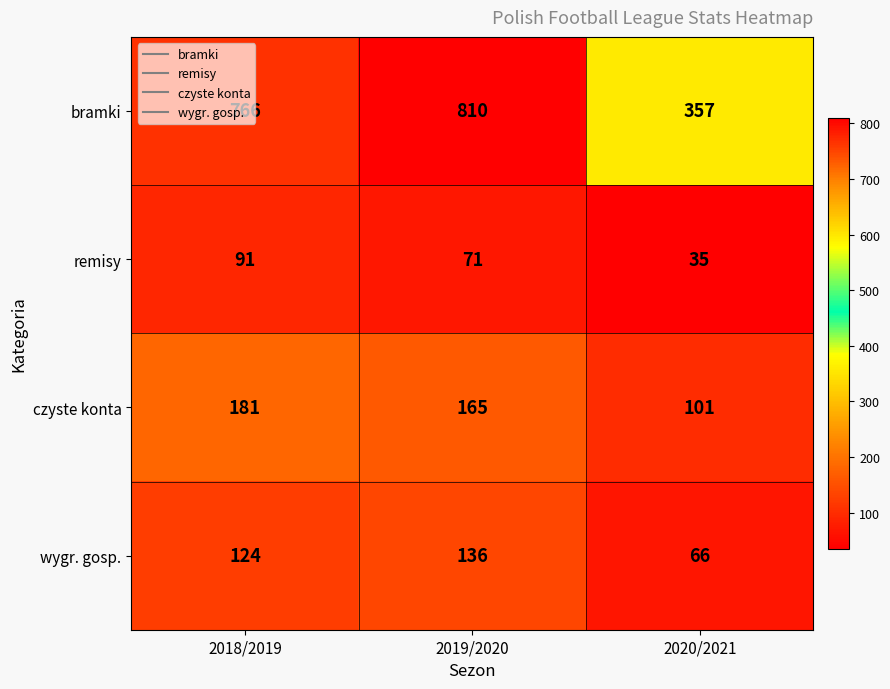

Which label corresponds to the largest value in the chart?

2019/2020